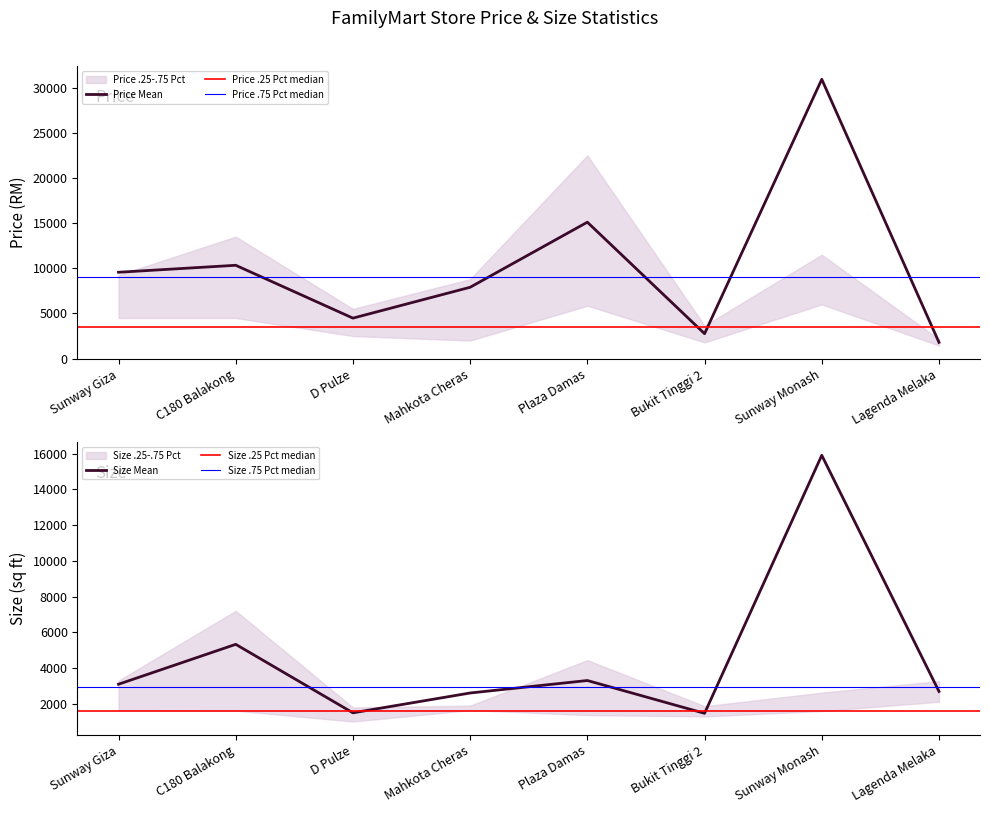

At how many categories does at least one series exceed 10475?

3